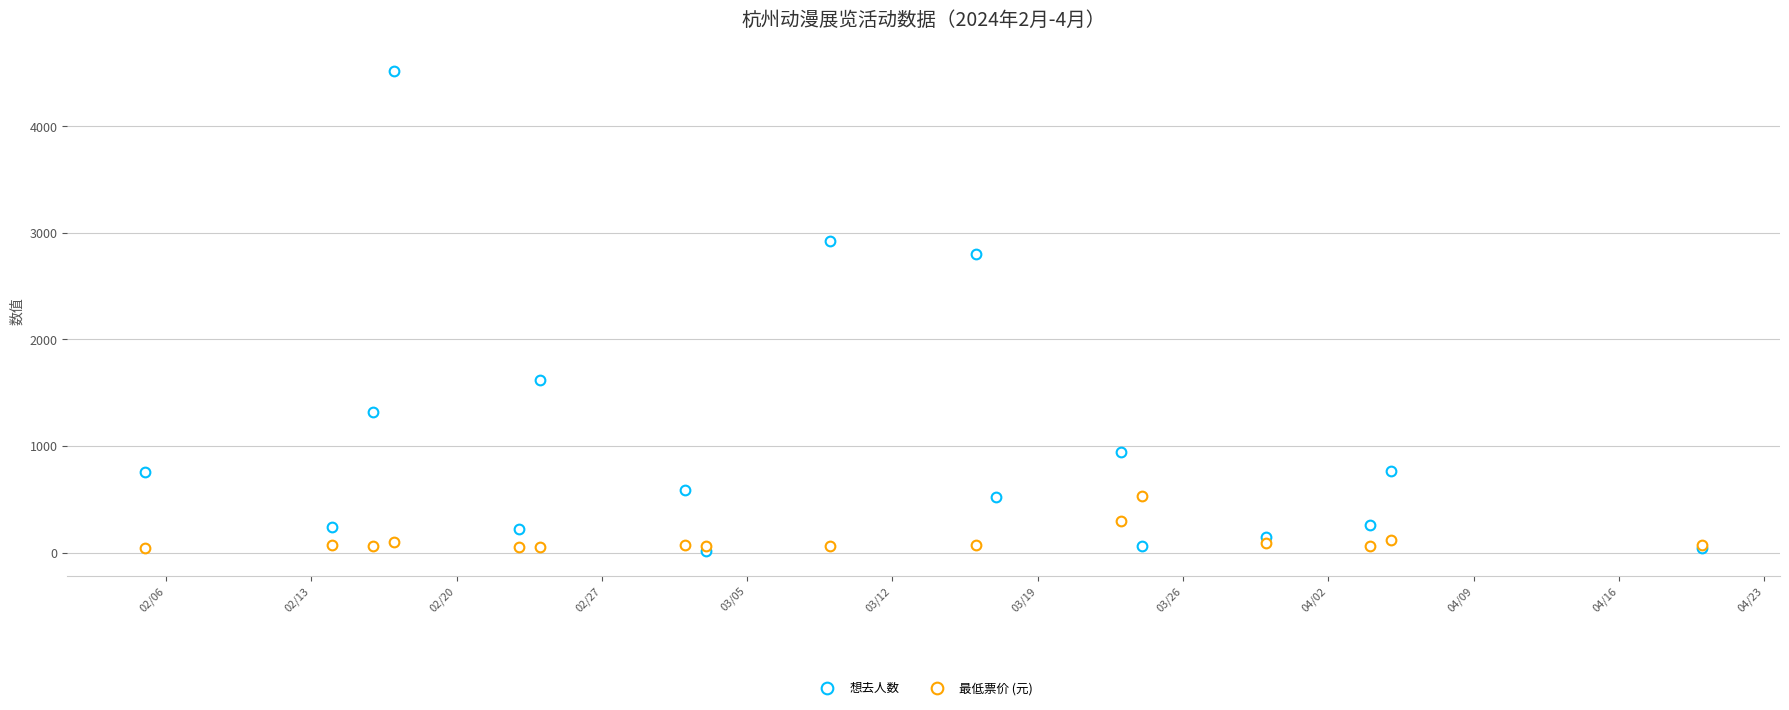

What is the label of the 28th point from the right?

2024-03-02